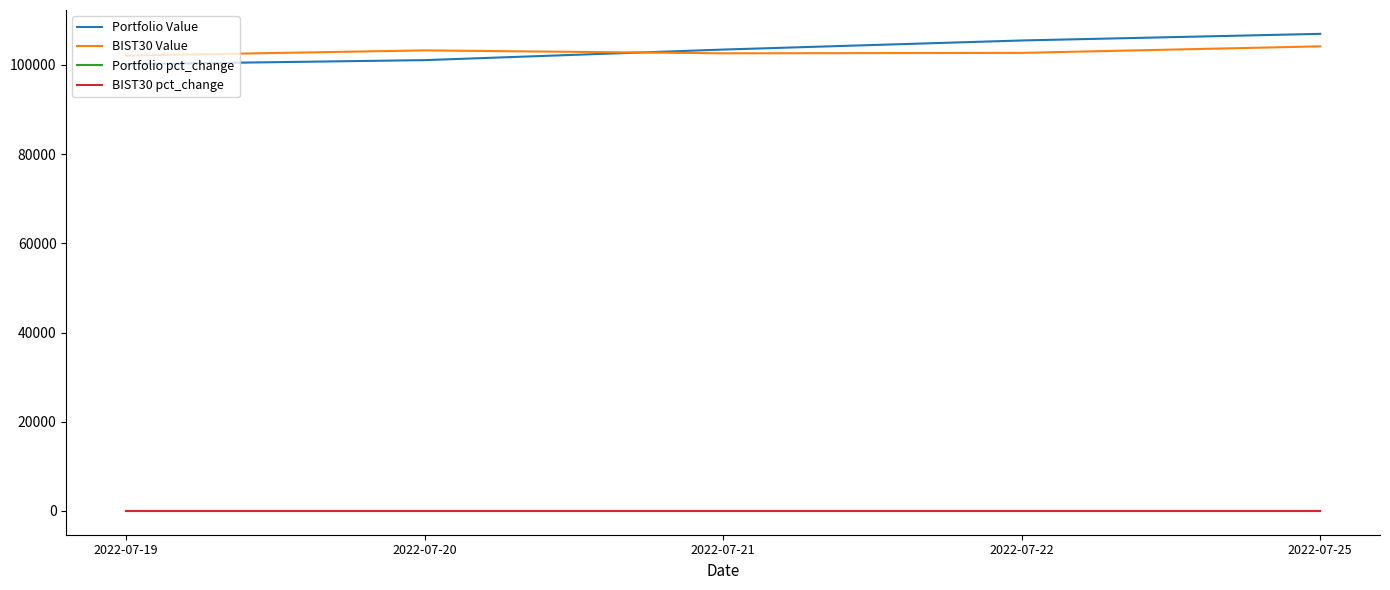

True or false: BIST30 pct_change and BIST30 Value cross at least once.

False